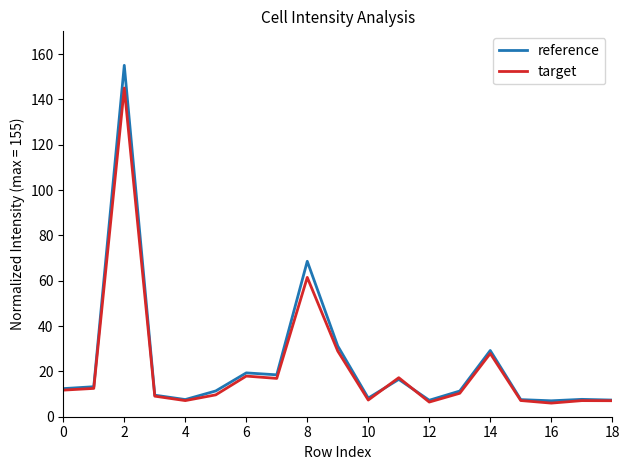

Which series has the widest spread of values?

reference